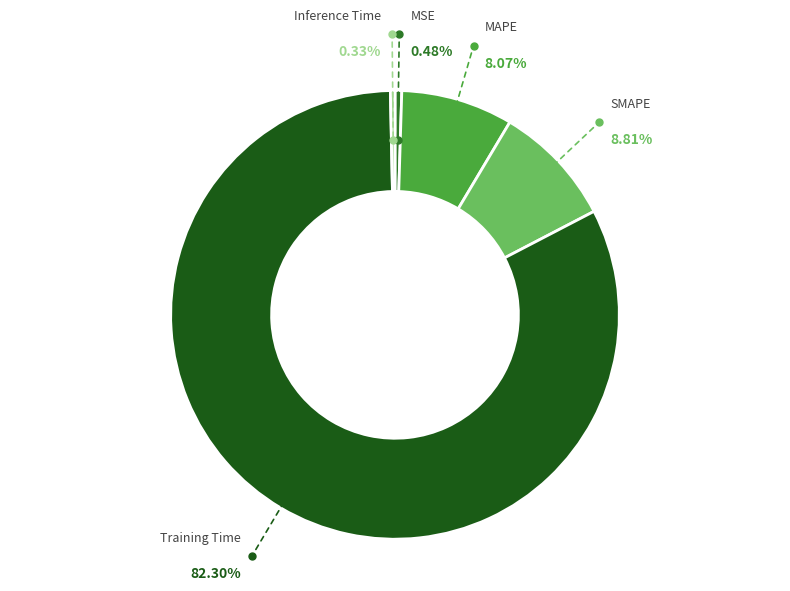

To the nearest percent, what is the average slice percentage?

20%